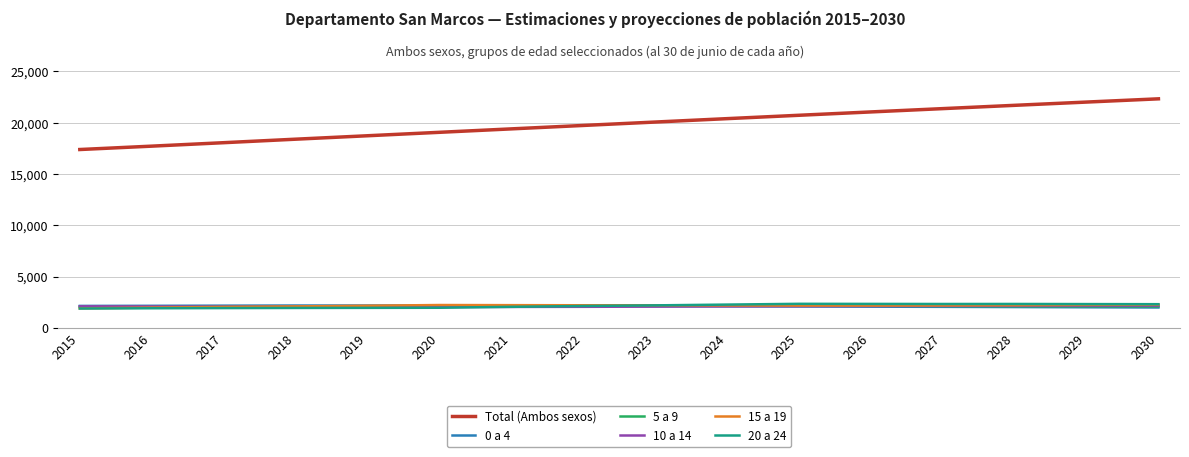

What are all the series names shown in the legend?

Total (Ambos sexos), 0 a 4, 5 a 9, 10 a 14, 15 a 19, 20 a 24